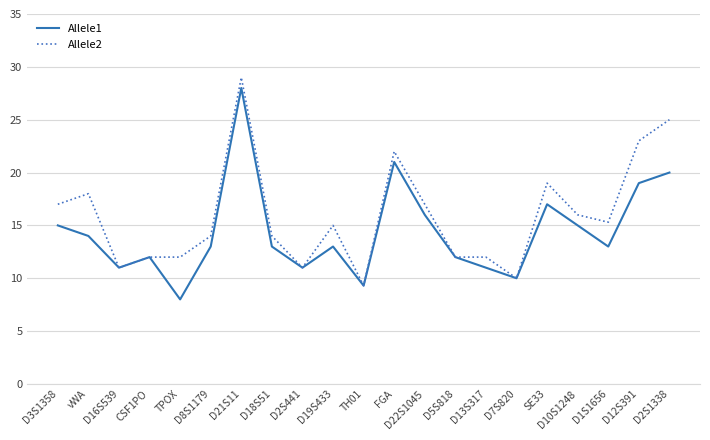

At which category does the chart reach its peak across all series?

D21S11